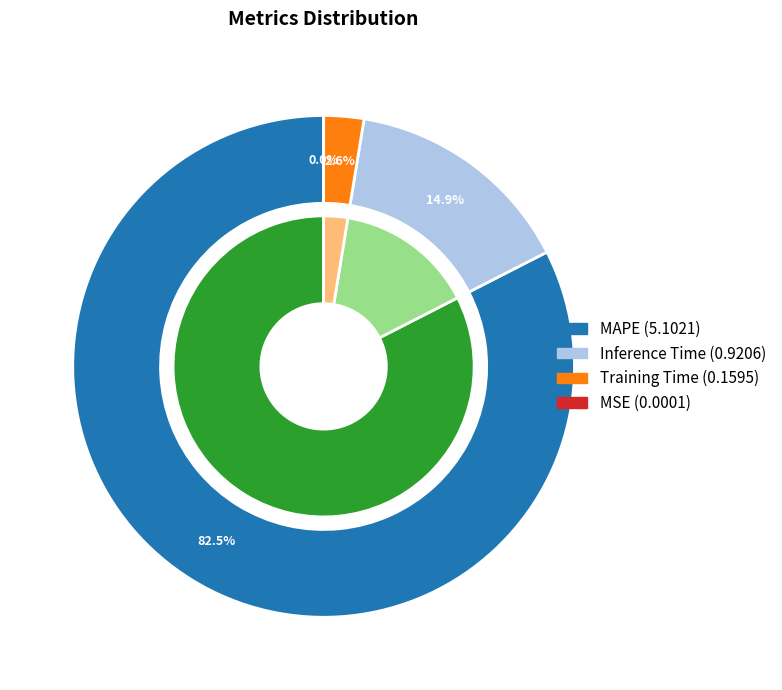

Which slice is the largest?

MAPE